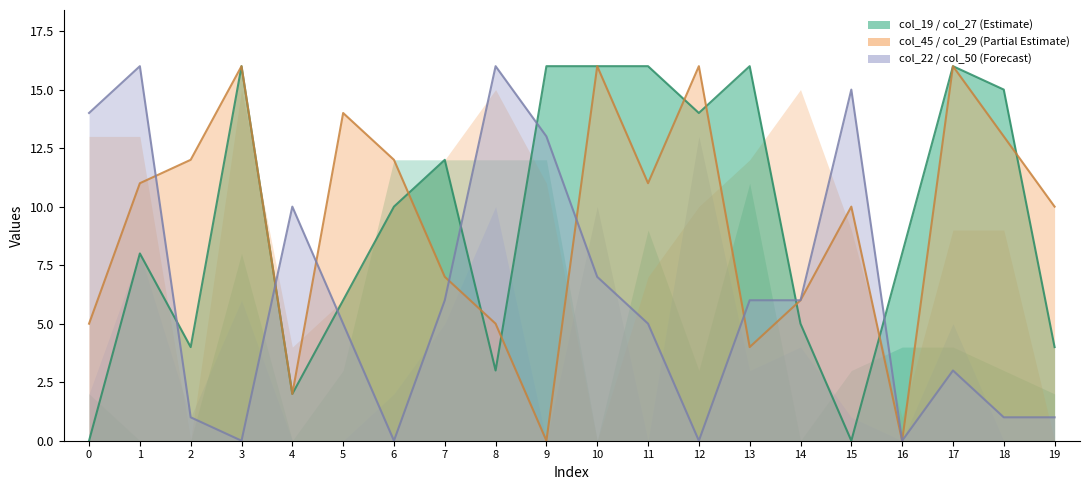

Is the value of col_29 at 4 greater than the value of col_27 at 12?

No